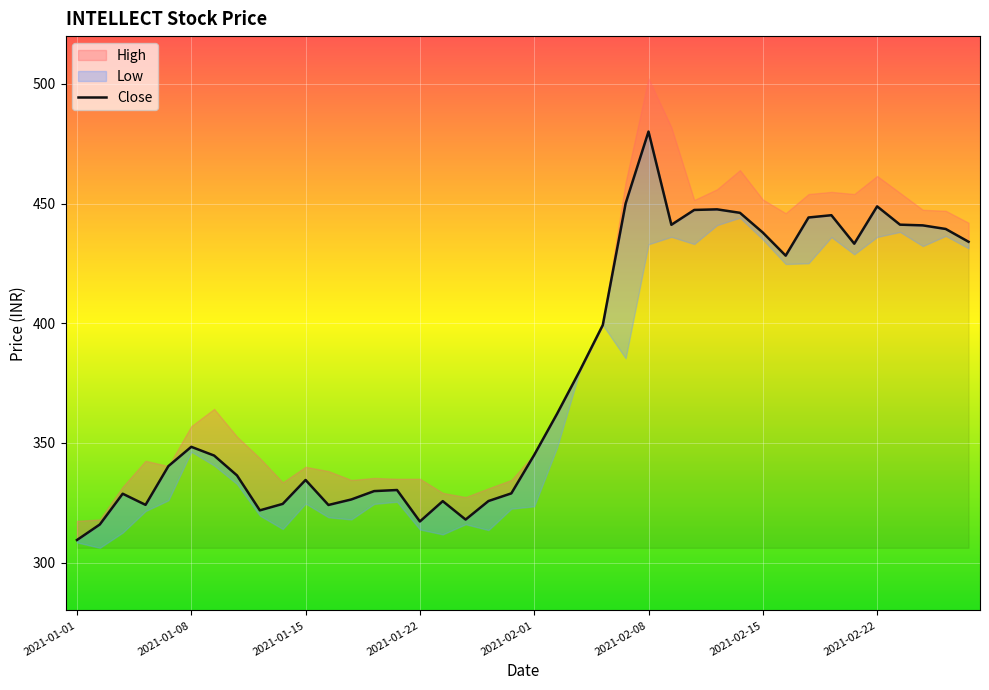

What is the smallest value displayed?

309.4